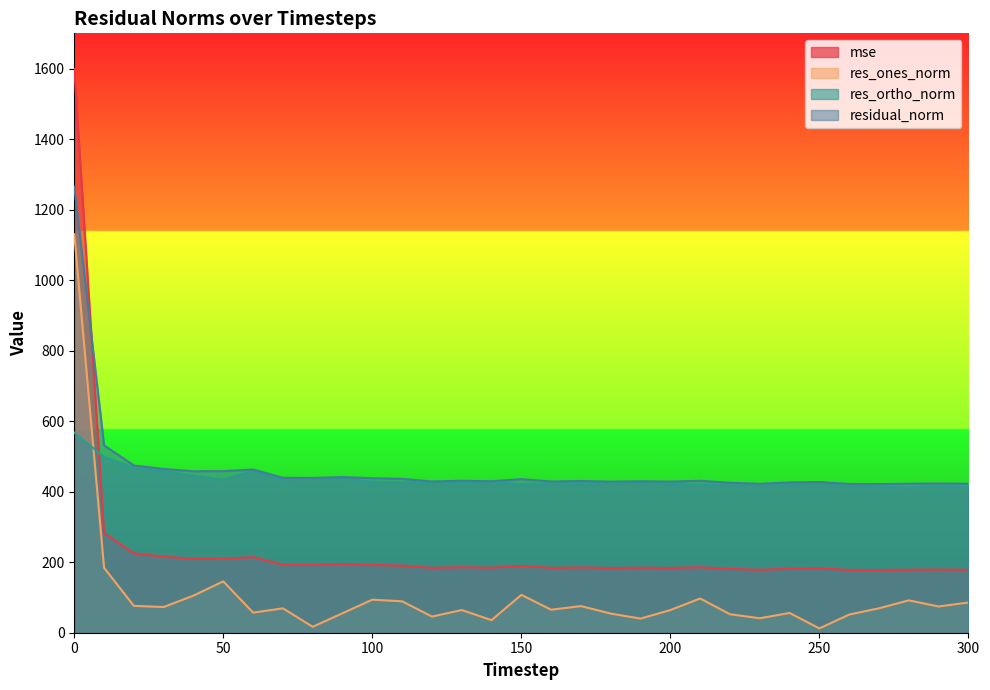

What is the spread (max minus min) of values at 270?

352.3